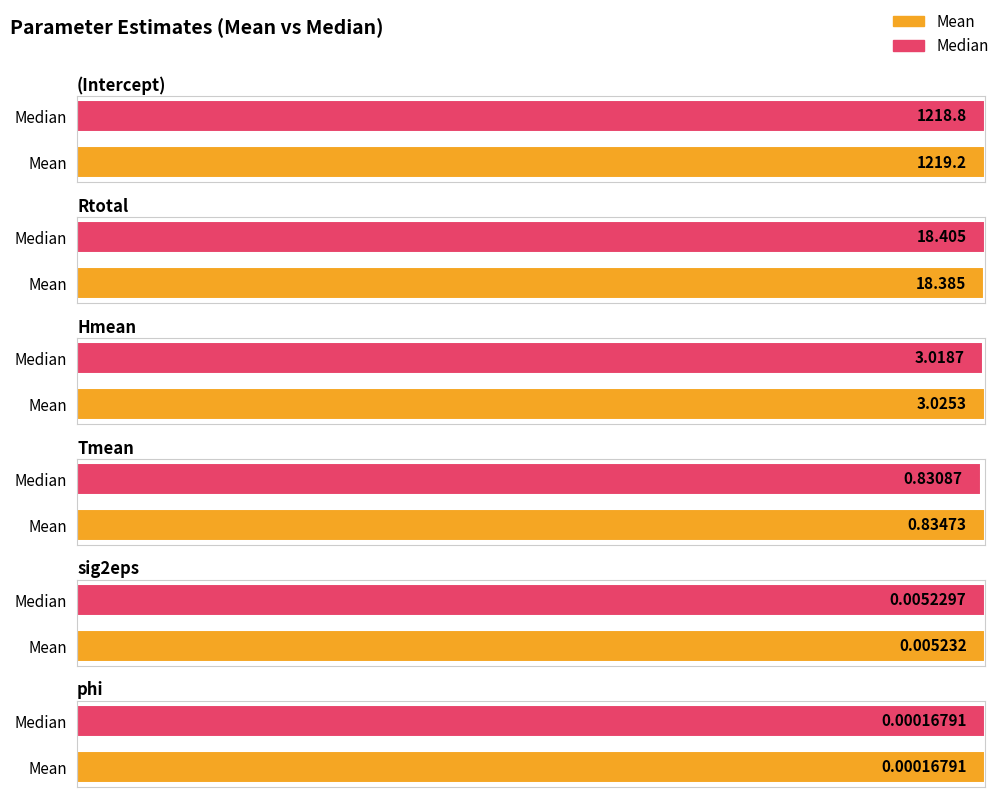

Where is Median nearest to the value 12518982?

(Intercept)